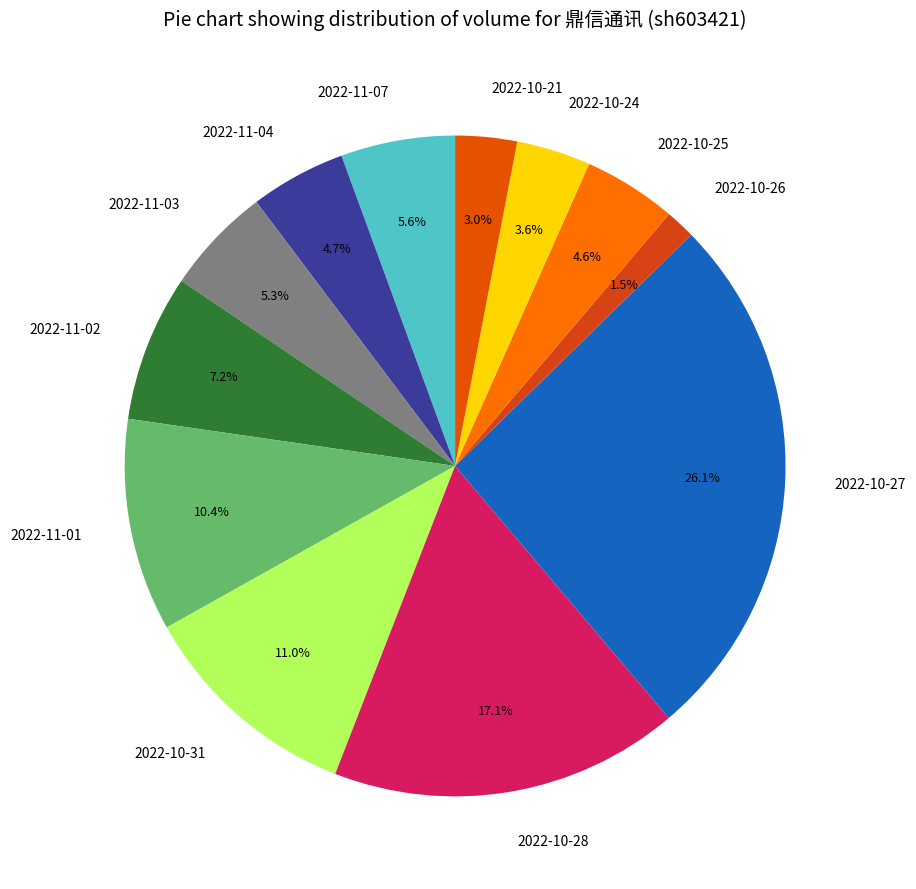

Between 2022-11-02 and 2022-11-07, which is larger?

2022-11-02